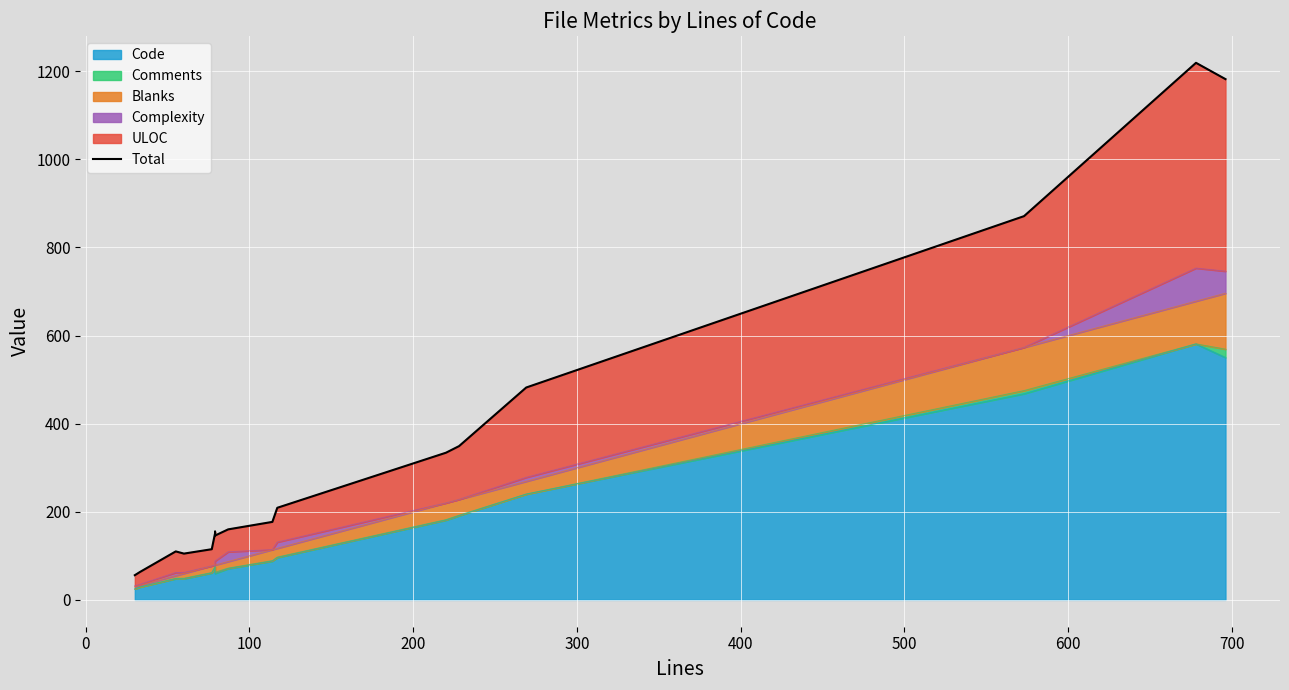

What is the minimum value shown in the chart?

56